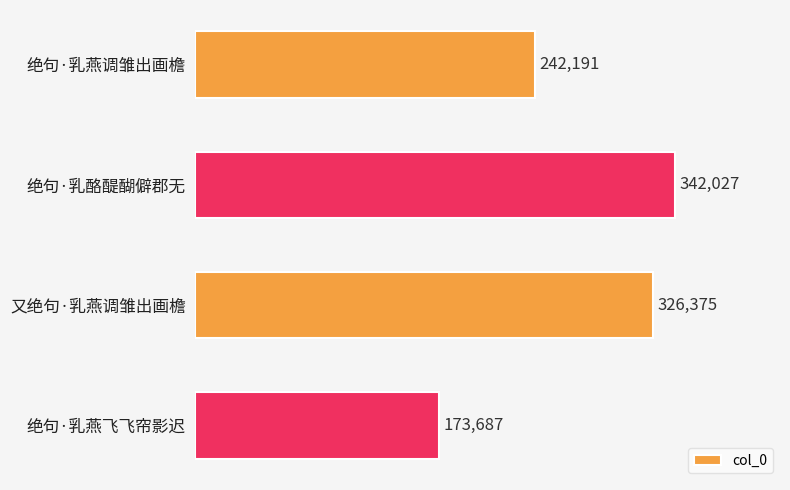

The chart shows a value of 342027 at 绝句·乳酪醍醐僻郡无. True or false?

True